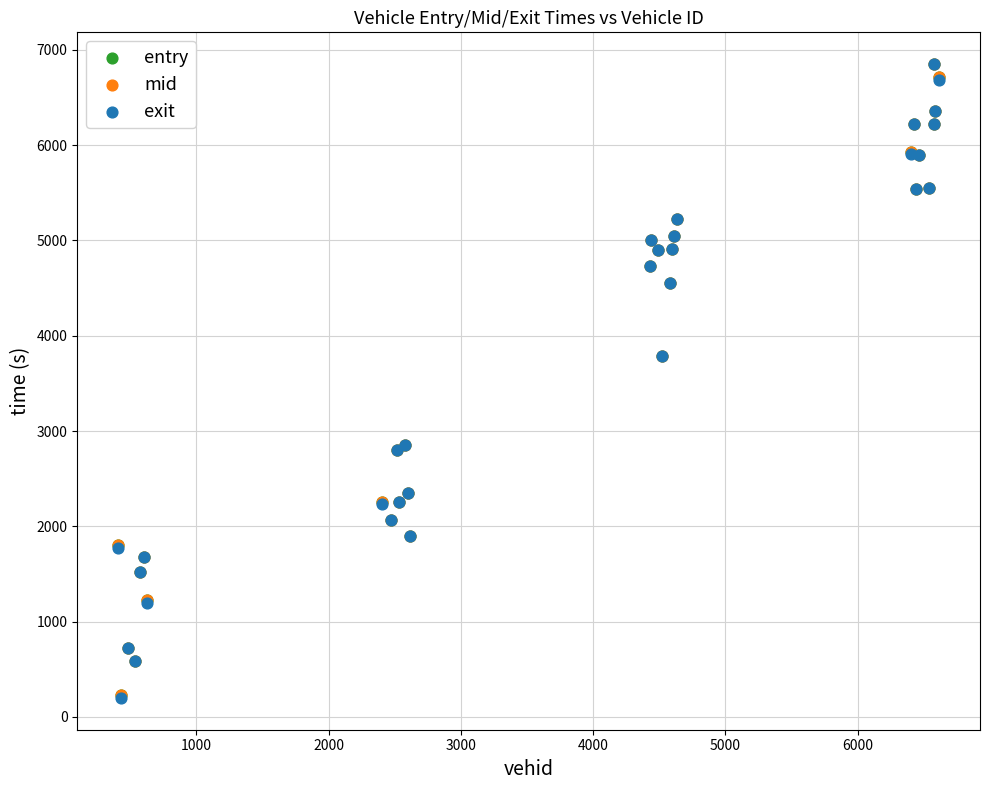

What are all the series names shown in the legend?

entry, mid, exit